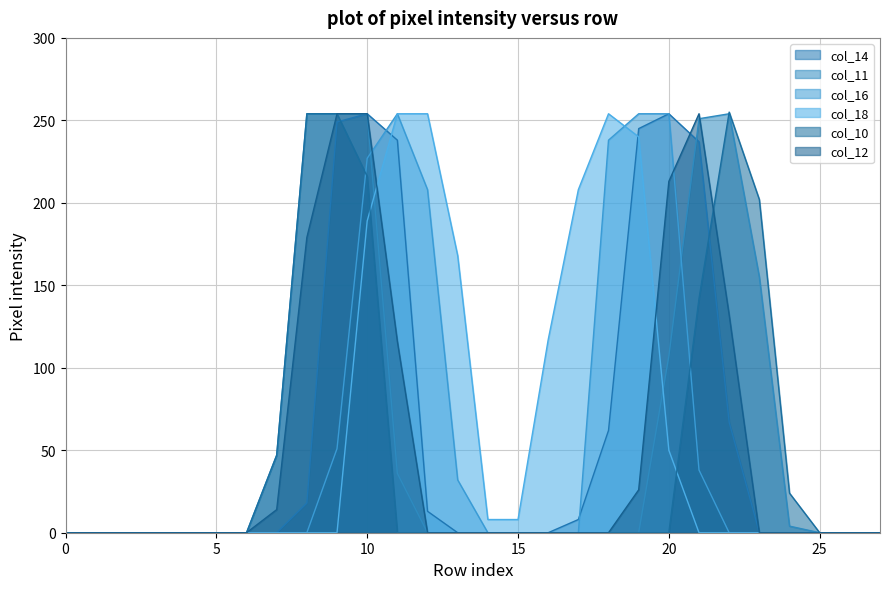

How many interior local peaks does the col_14 series have?

2